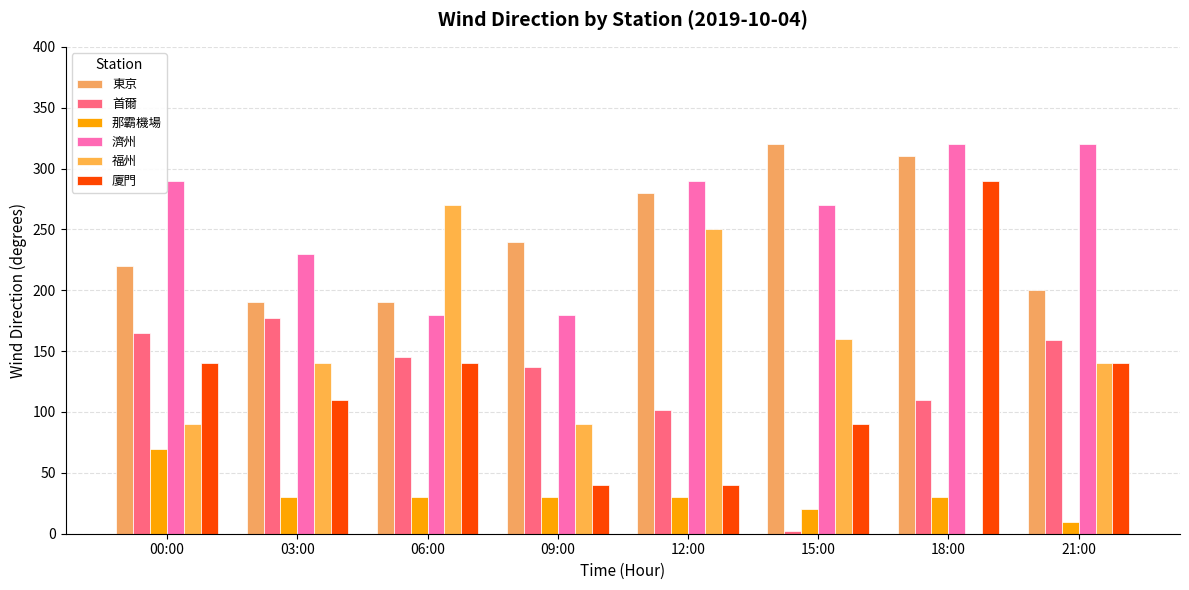

Which series has the largest range (max minus min)?

福州